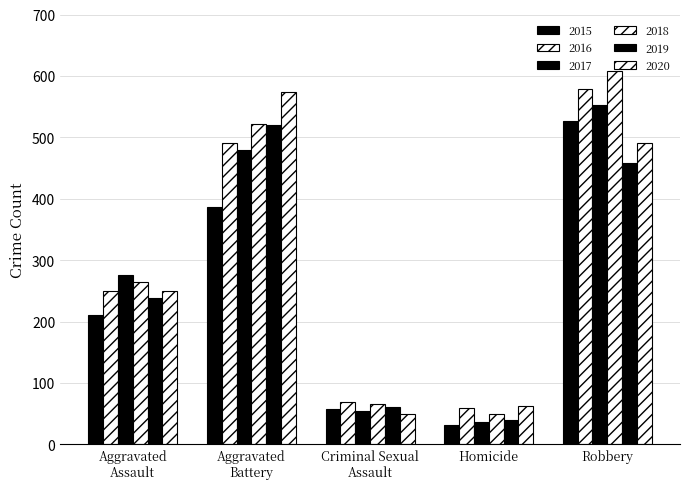

What is the minimum value shown in the chart?

32